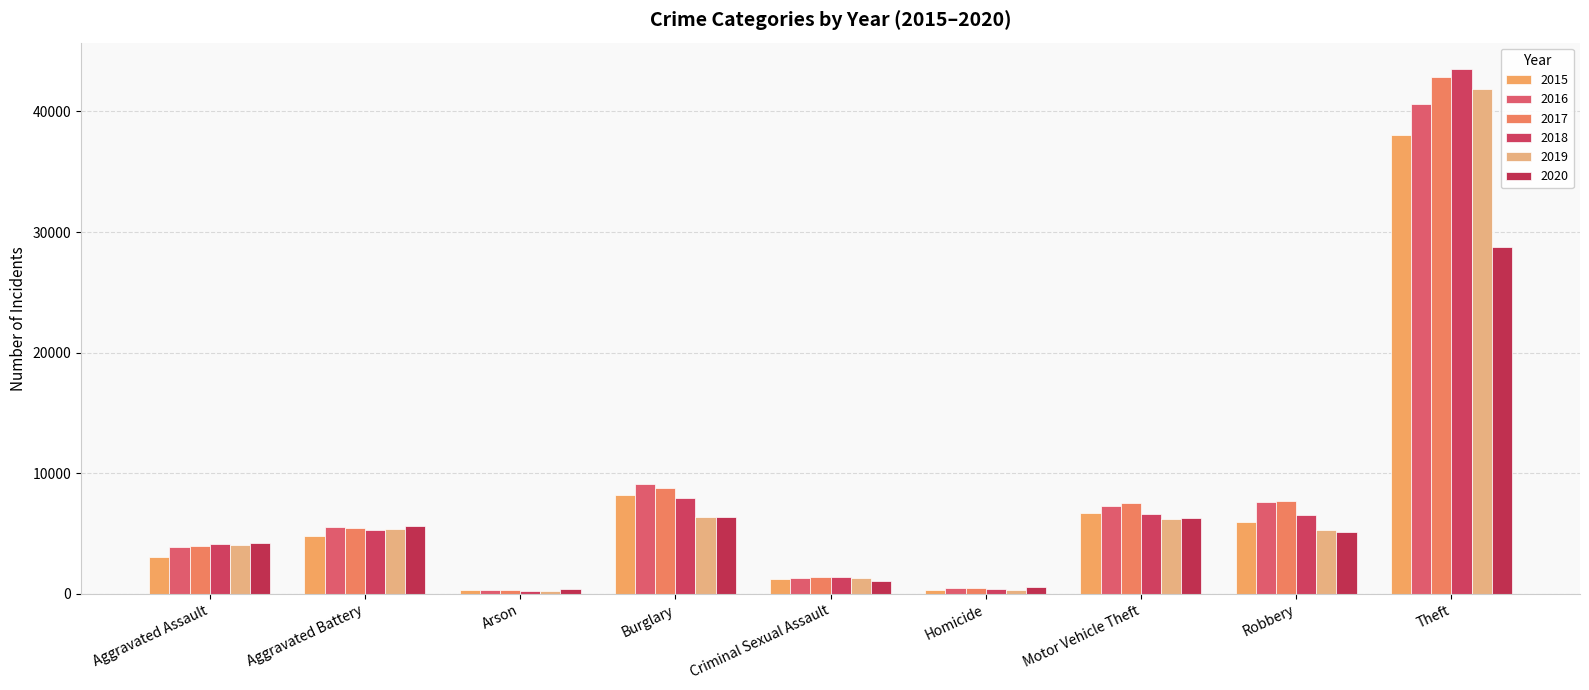

How many bars are there in total?

54